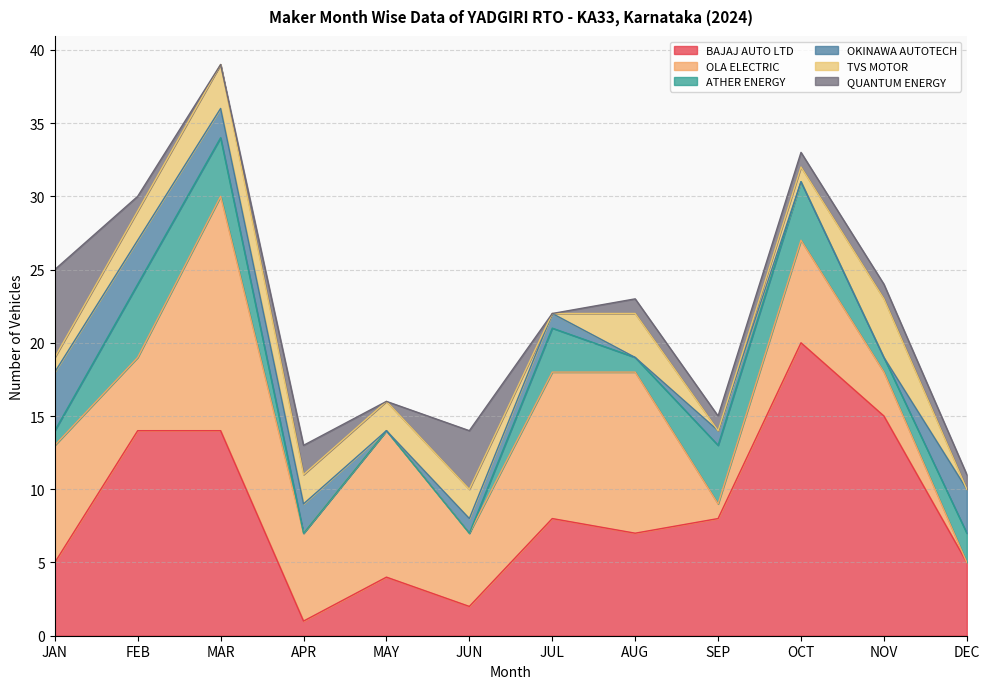

After their last crossing, which series has the higher values: ATHER ENERGY or TVS MOTOR?

ATHER ENERGY